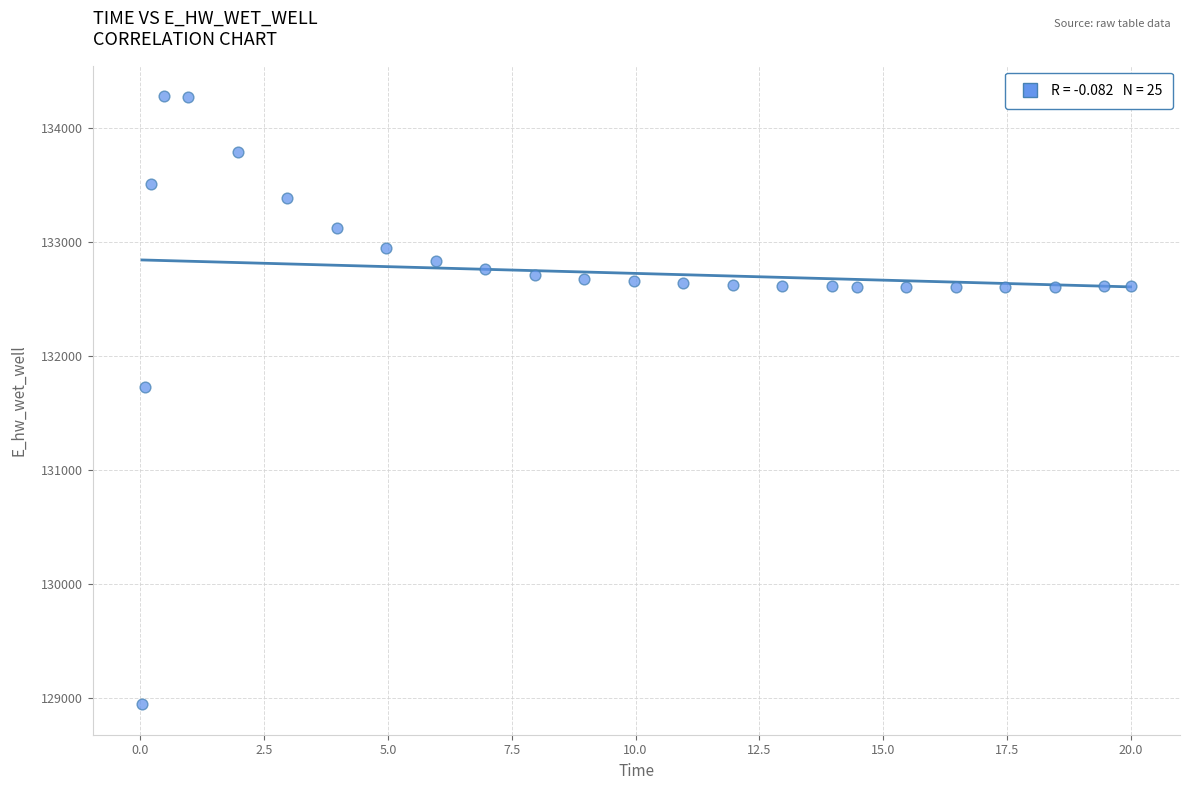

What is the range of X values (max minus min)?

20.0